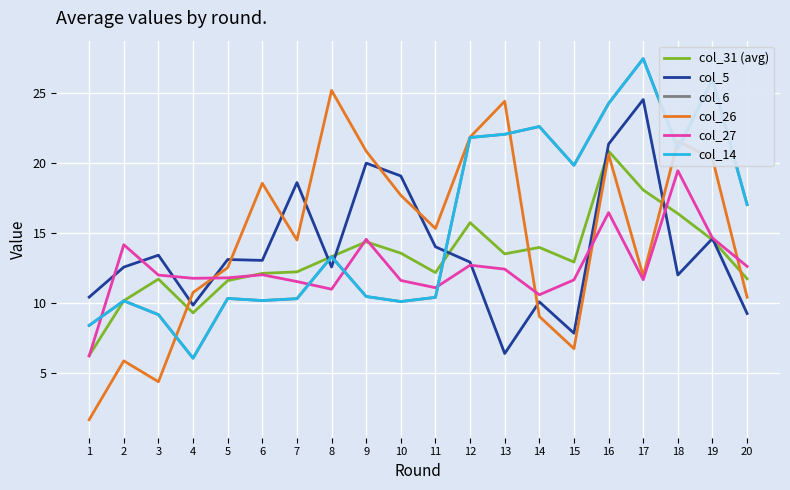

True or false: col_27 has more than 2 interior local peaks.

True